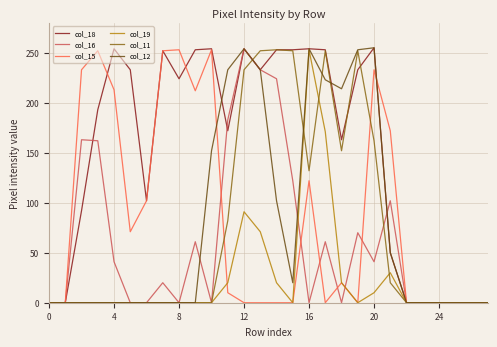

What is the maximum value for col_15?

253